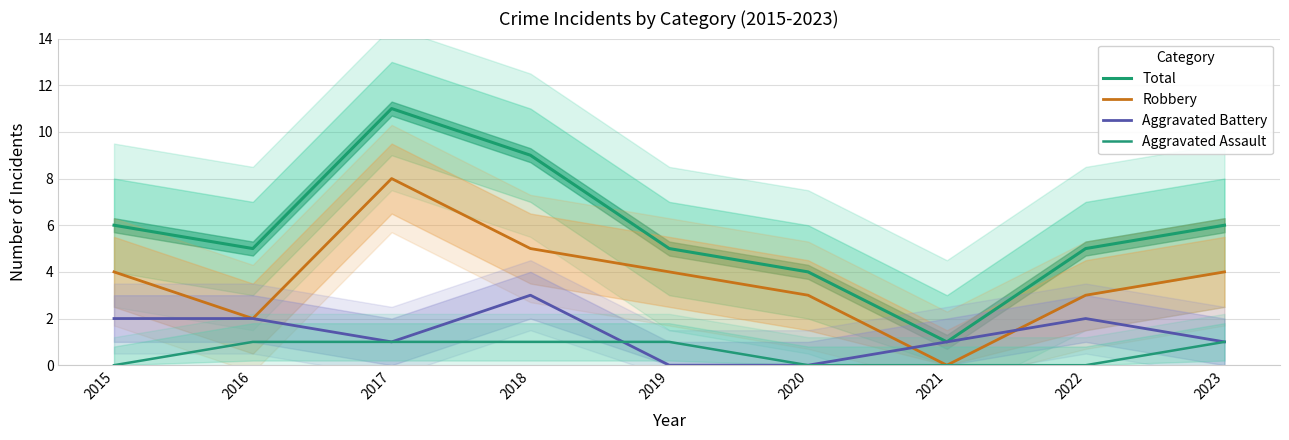

What are all the series names shown in the legend?

Total, Robbery, Aggravated Battery, Aggravated Assault